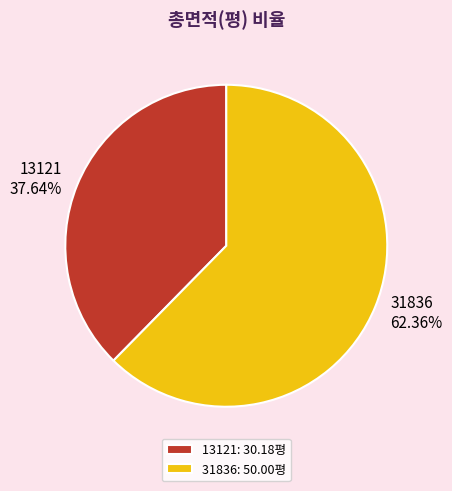

What is the ratio of the value at 31836 to the value at 13121?

1.7